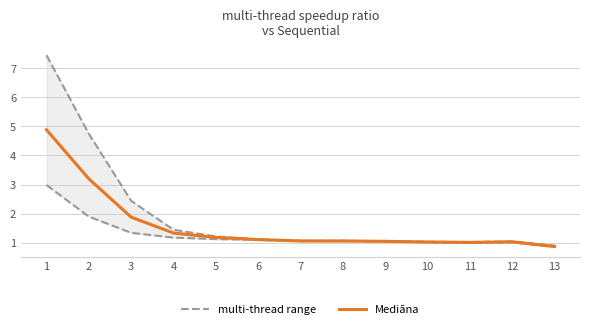

At which label does Lower band (multi-thread range) reach its peak?

1